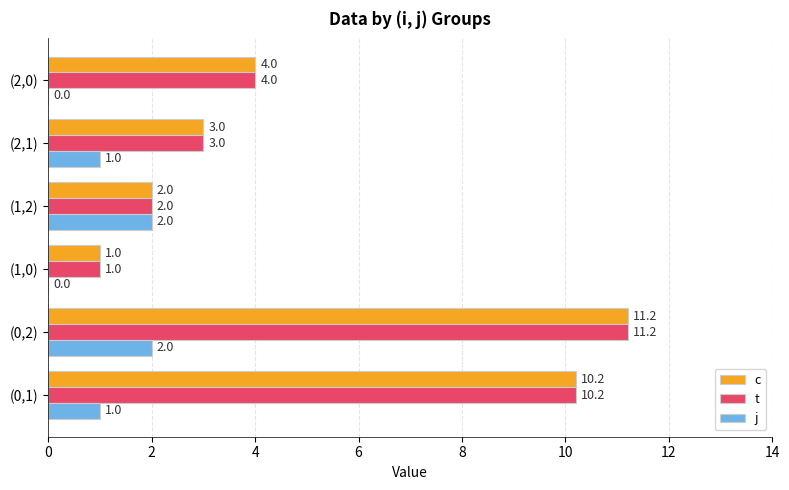

At which label is c closest to 6?

(2,0)